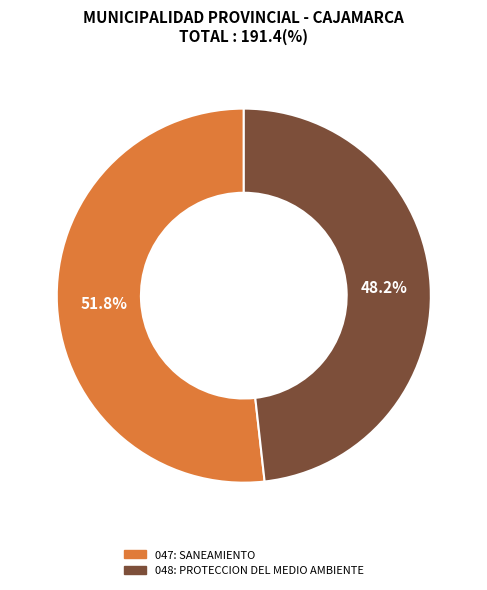

To the nearest percent, what portion does 048: PROTECCION DEL MEDIO AMBIENTE represent?

48%